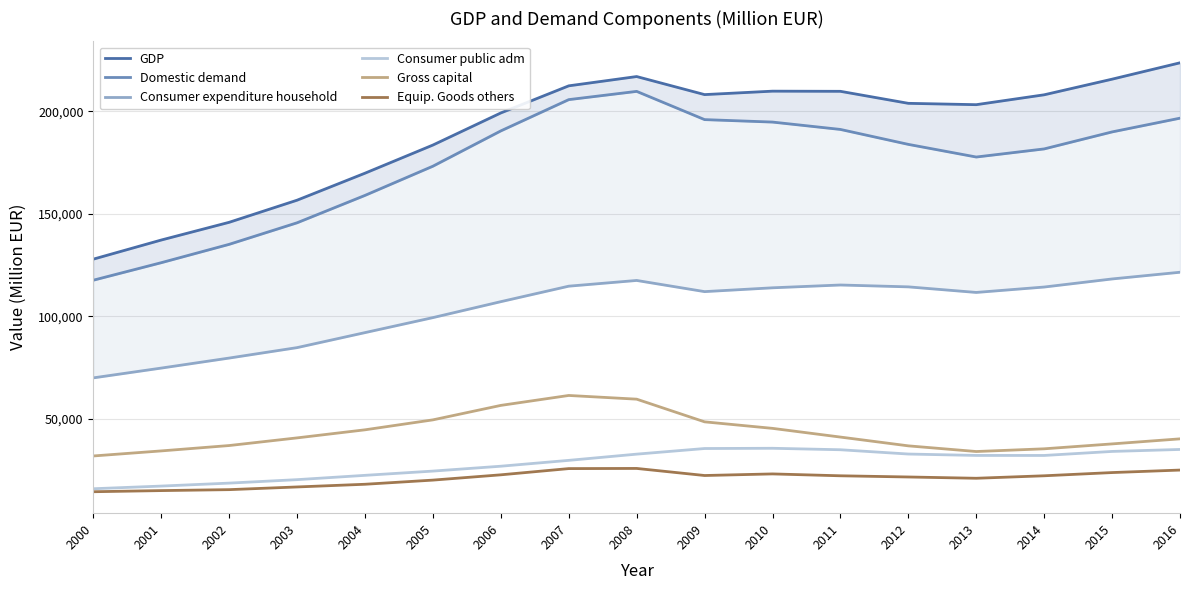

What is the greatest value displayed?

223629